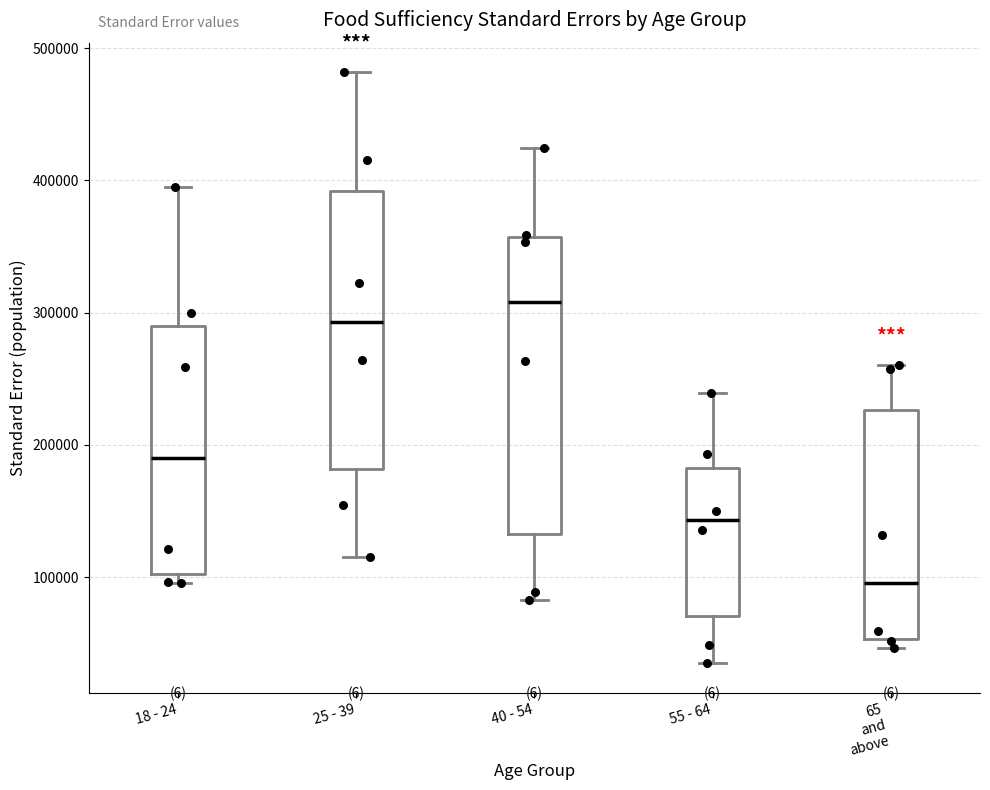

Reading left to right, read every box against the y-axis: the position of its median line, the range the box covers, and the ends of its whiskers. The values are not printed on the chart, so give them approximately, as read against the axis.

18 - 24: median 190000, box 100000 to 290000, whiskers 100000 (just below the box's lower edge) to 400000
25 - 39: median 290000, box 180000 to 390000, whiskers 110000 to 480000
40 - 54: median 310000, box 130000 to 360000, whiskers 80000 to 420000
55 - 64: median 140000, box 70000 to 180000, whiskers 30000 to 240000
65 and above: median 100000, box 50000 to 230000, whiskers 50000 (just below the box's lower edge) to 260000